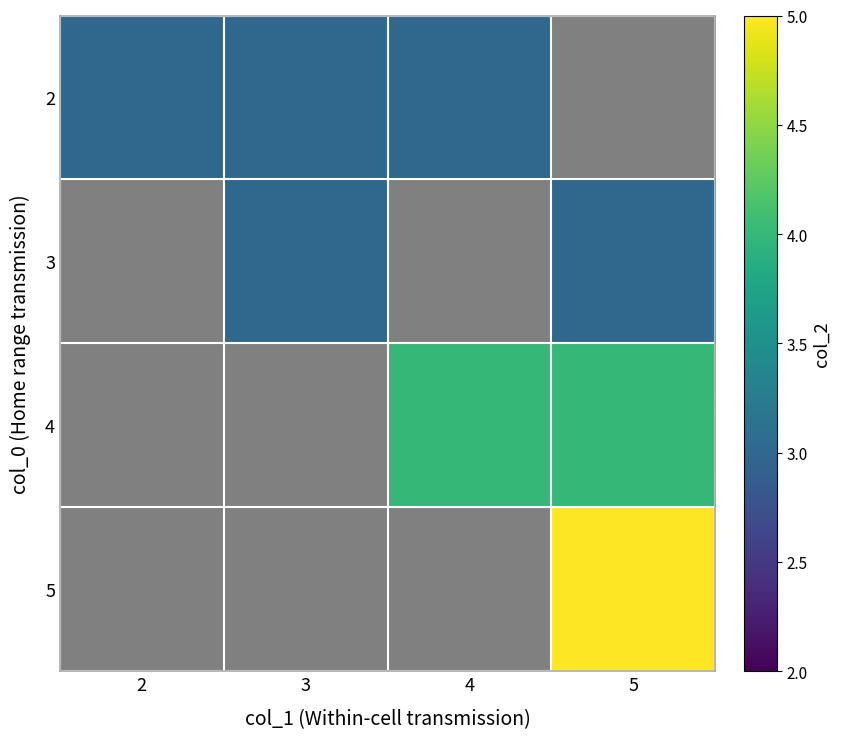

Rank the series by their maximum value, from lowest to highest.

2, 3, 4, 5